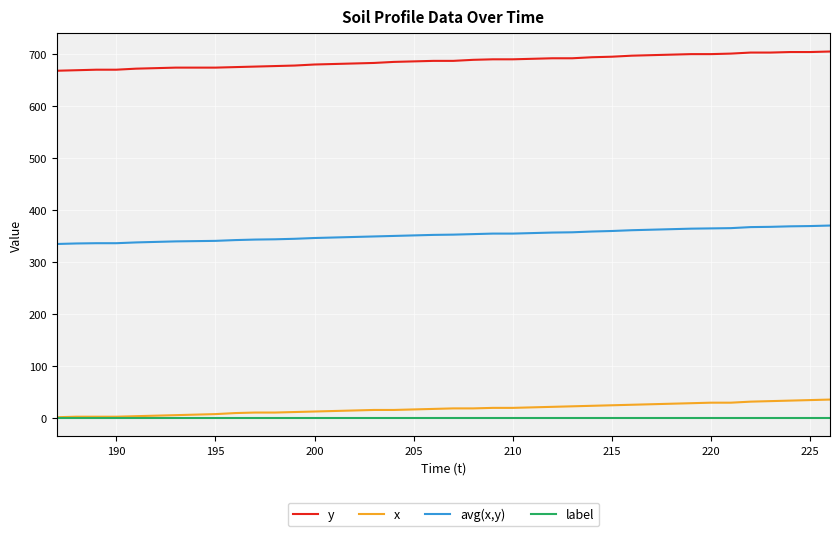

List the series in order of their peak value, lowest first.

label, x, avg(x,y), y